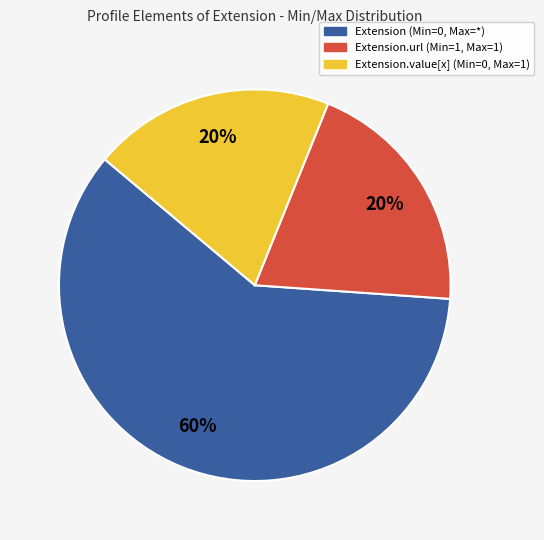

Is there a majority slice in this chart?

Yes